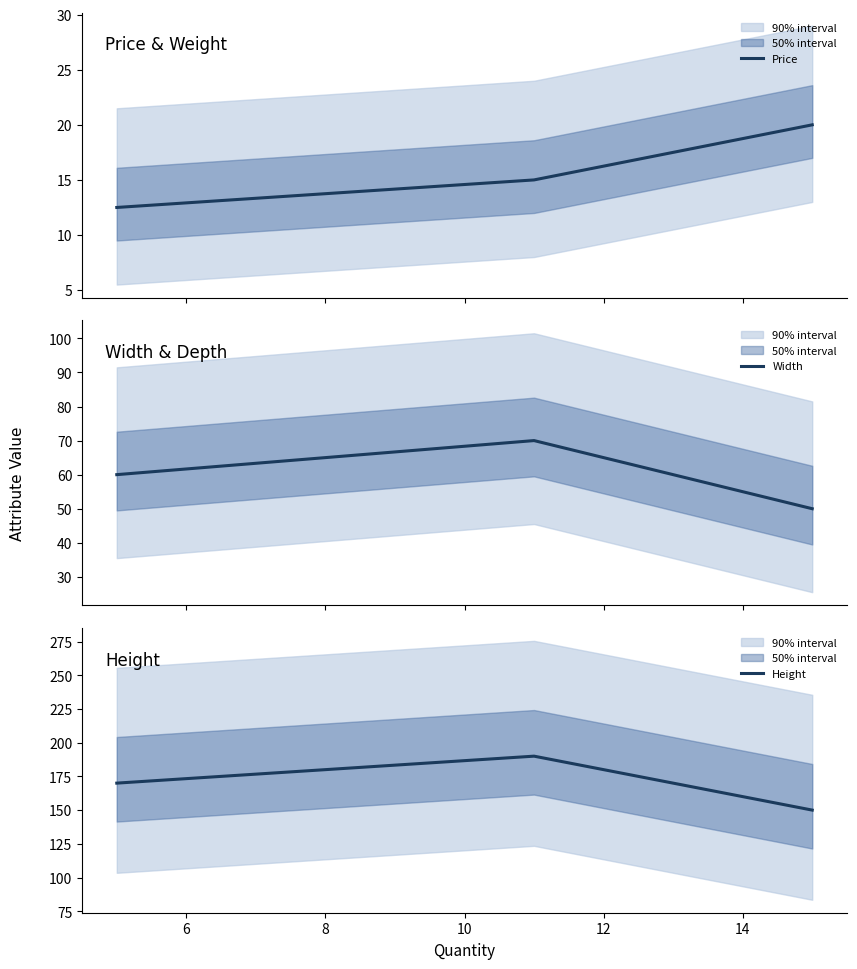

What is the average value of the Width series?

60